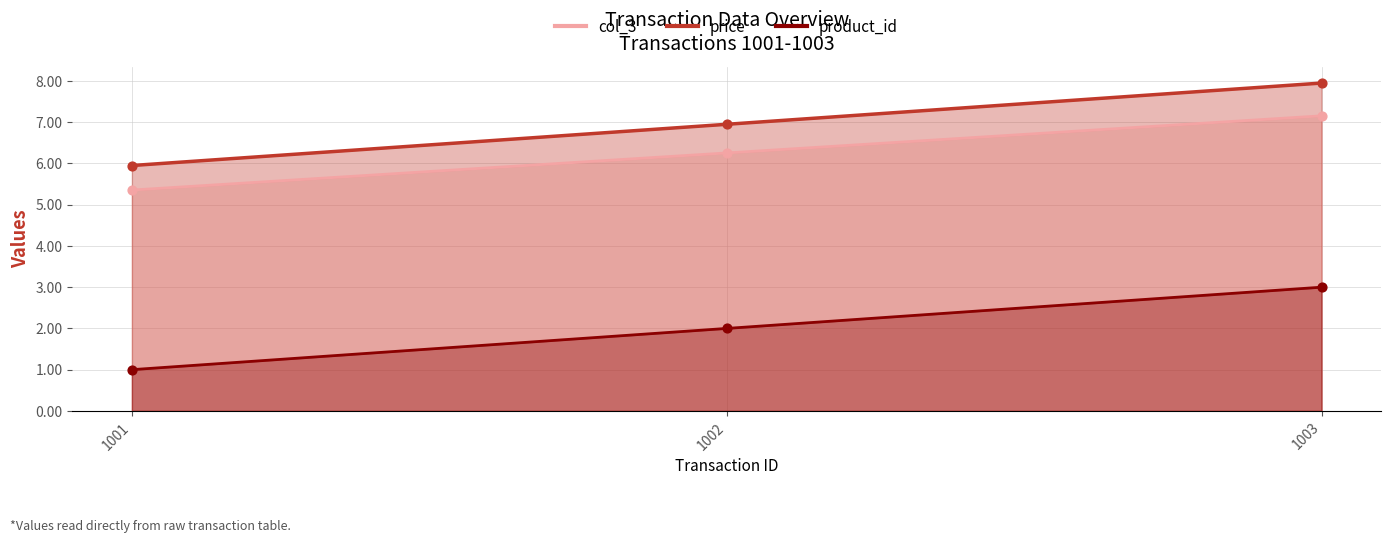

What are all the series names shown in the legend?

product_id, price, col_3